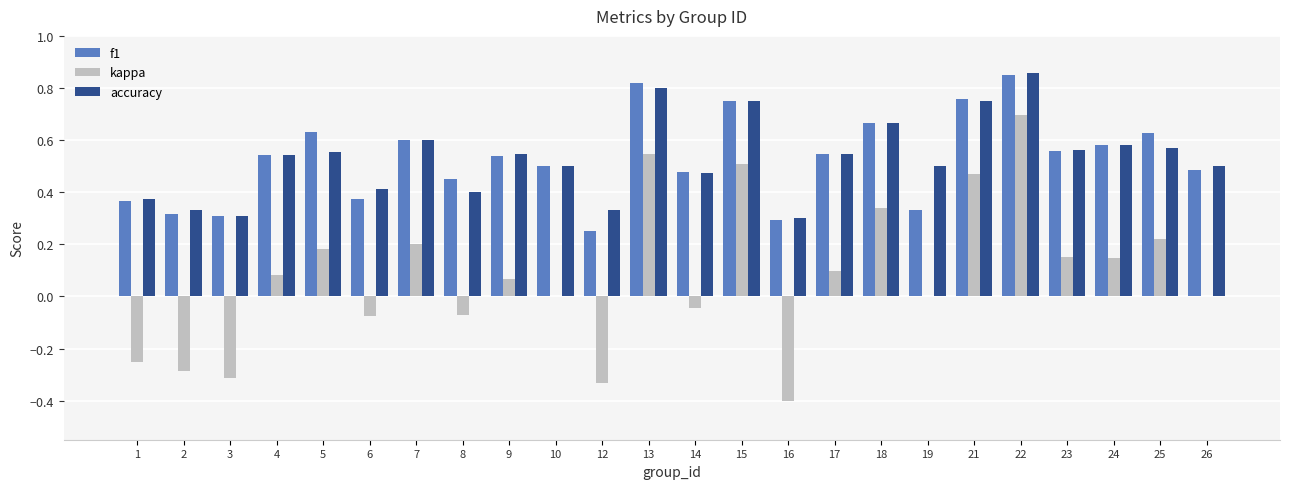

What is the sum of all kappa values?

1.9